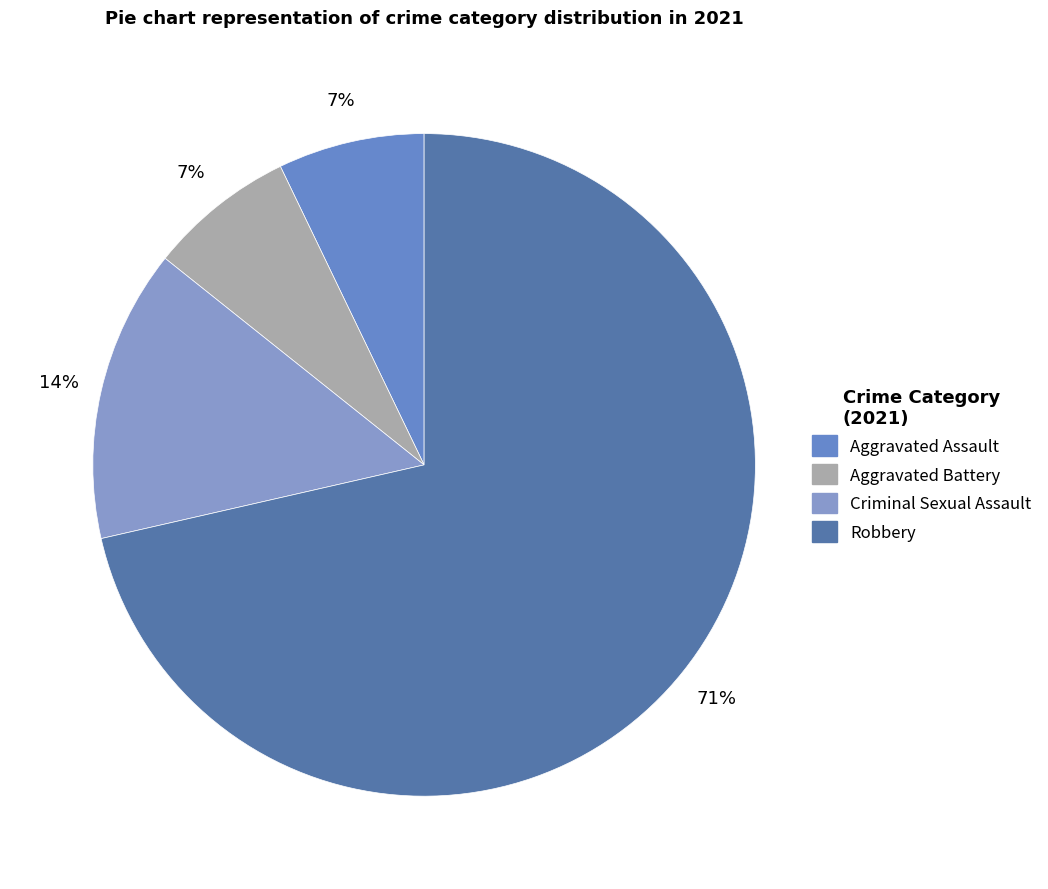

What percentage is the Criminal Sexual Assault slice, to the nearest percent?

14%